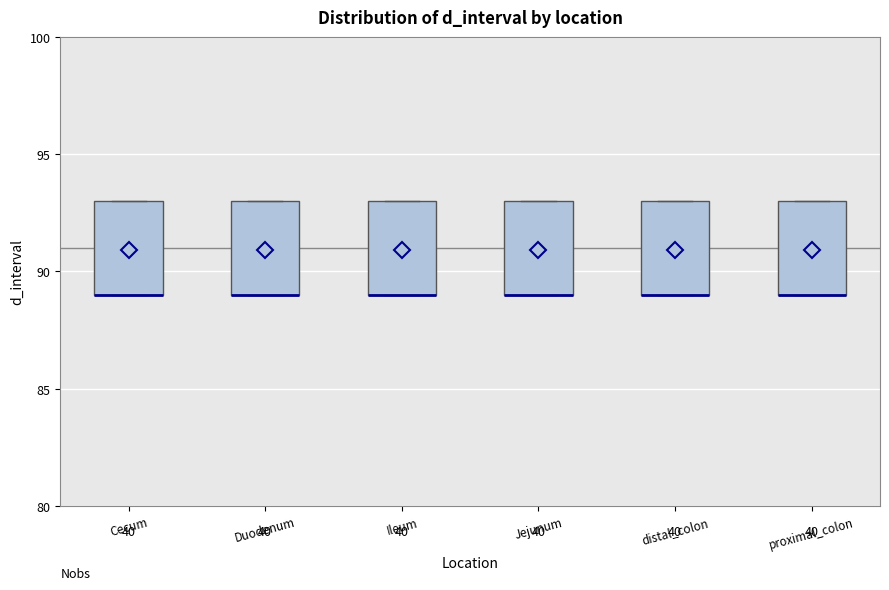

Where is the upper edge of the box for Jejunum on the y-axis? The values are not printed on the chart, so give them approximately, as read against the axis.

93